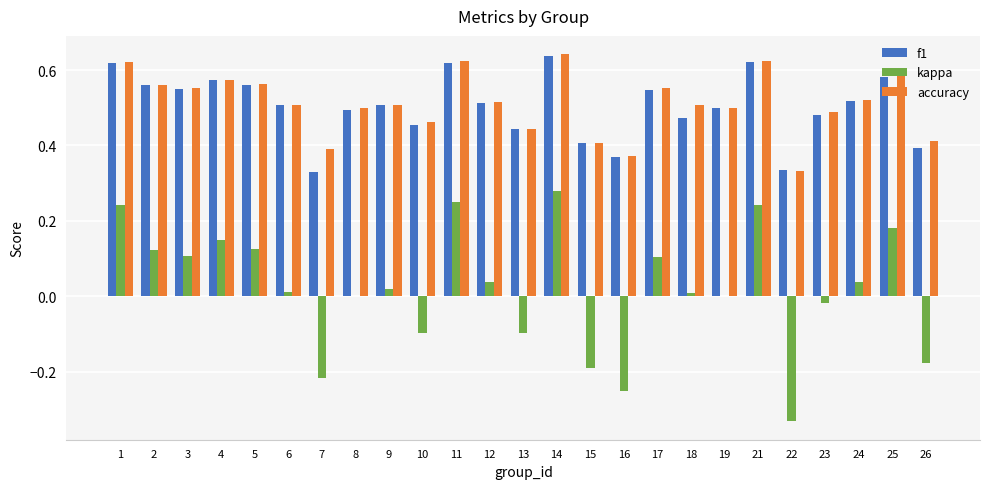

Are the bars grouped side by side (vs. stacked)?

Yes